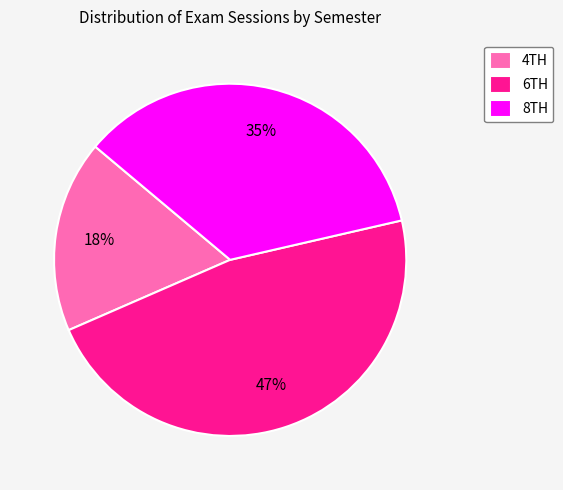

Which category has the smallest portion of the pie?

4TH